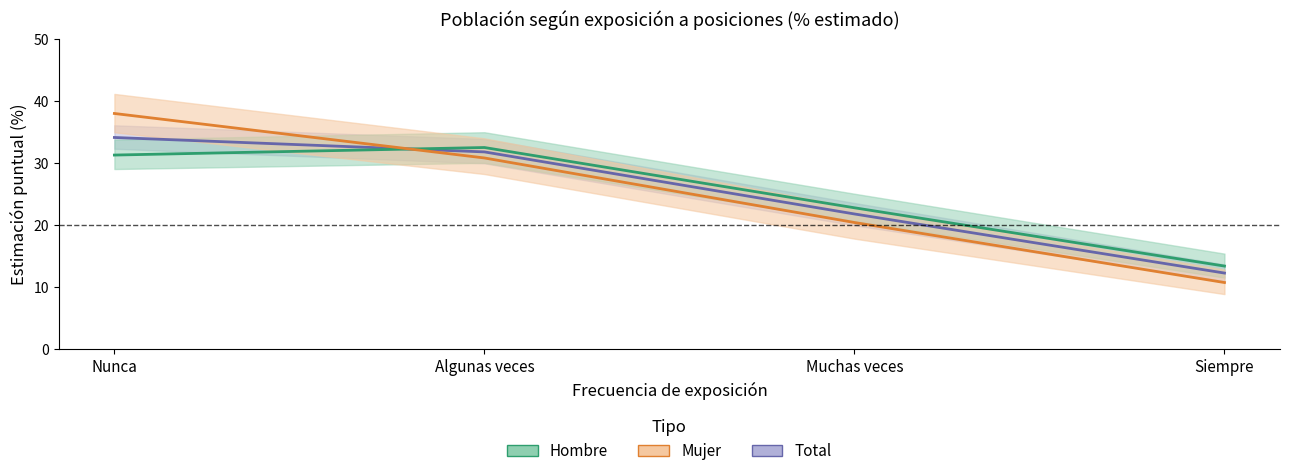

Reading left to right, what are all the values shown in this chart?

Total: Nunca=34.1	Algunas veces=31.8	Muchas veces=21.8	Siempre=12.2
Hombre: Nunca=31.3	Algunas veces=32.5	Muchas veces=22.8	Siempre=13.4
Mujer: Nunca=38.0	Algunas veces=30.8	Muchas veces=20.4	Siempre=10.7